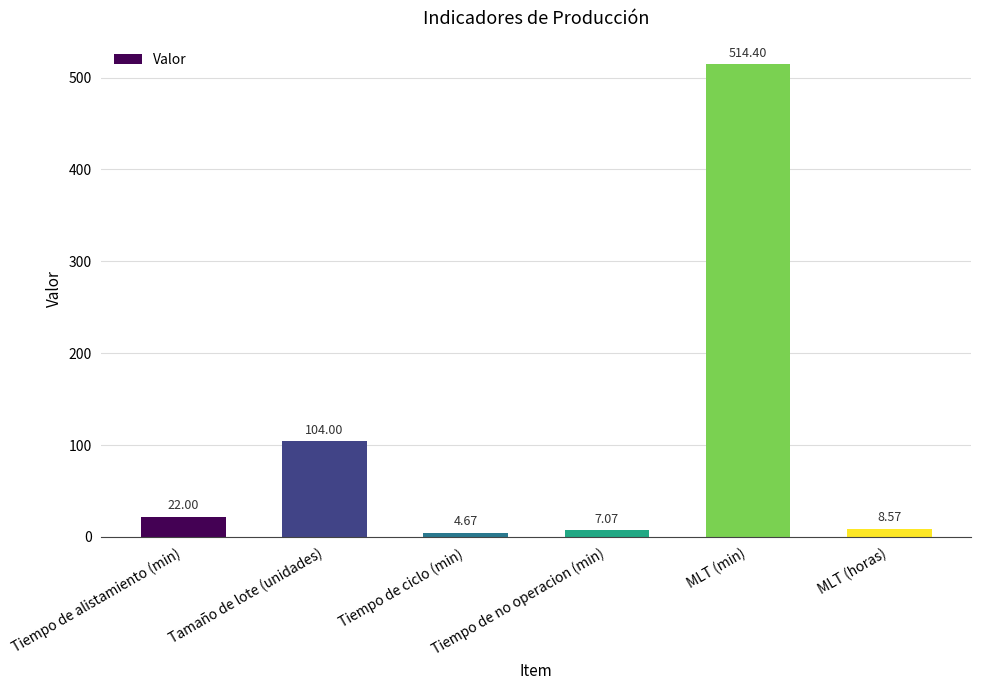

What is the value of the 4th bar from the left?

7.1